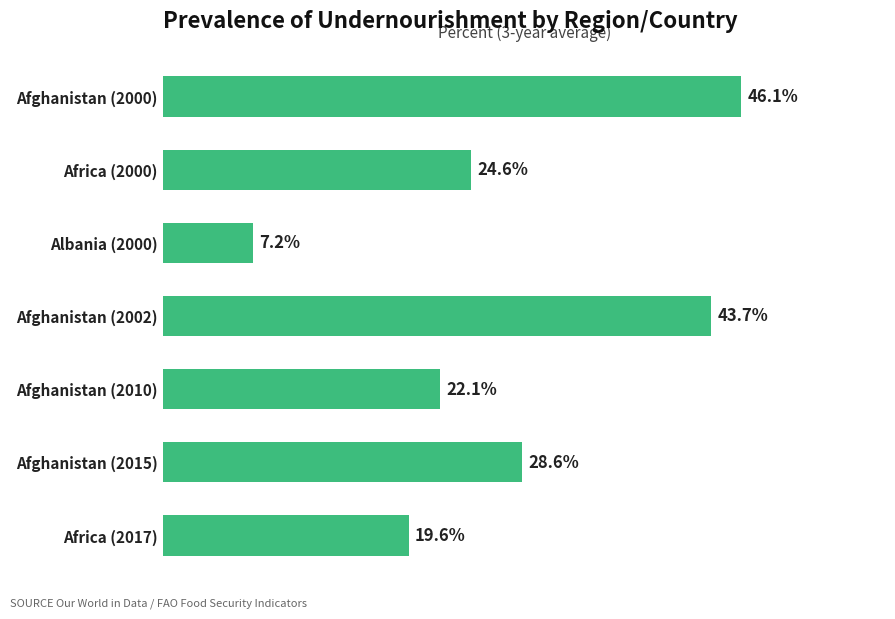

Which label corresponds to the smallest value in the chart?

Albania (2000)